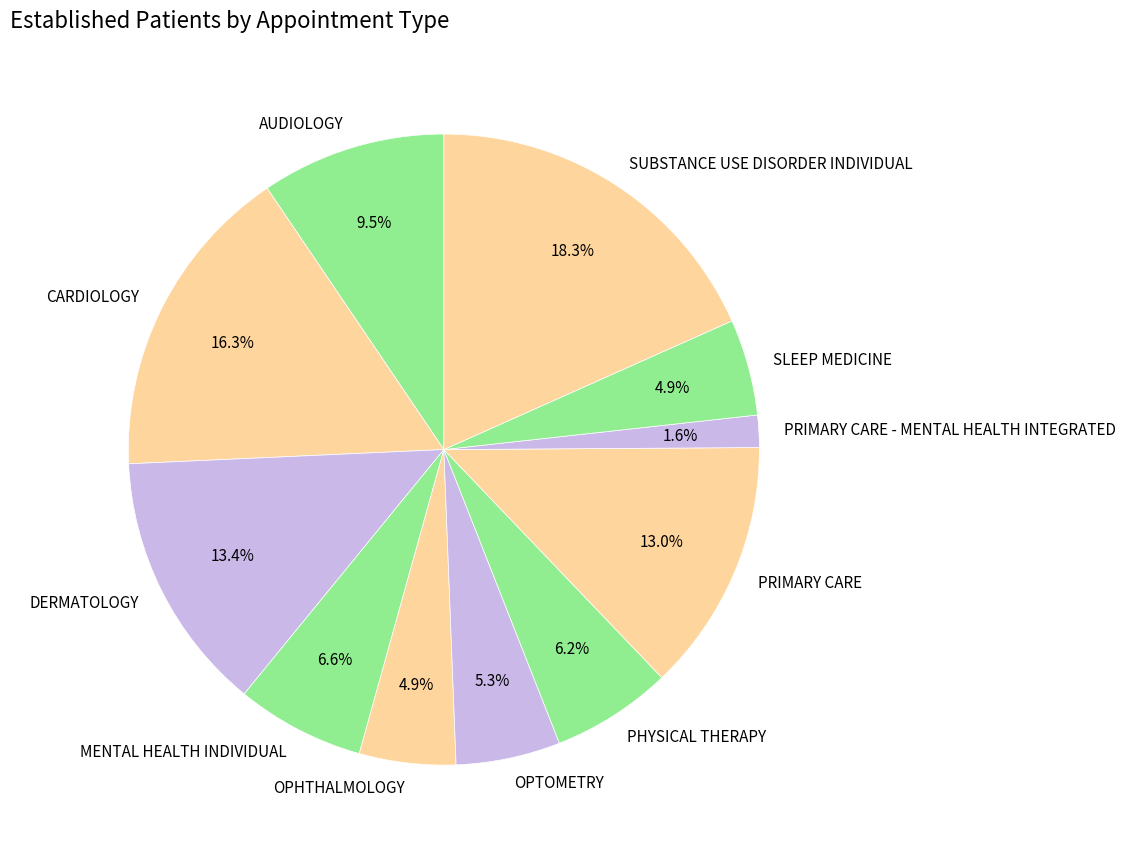

To the nearest percent, what percentage of the pie is PRIMARY CARE?

13%